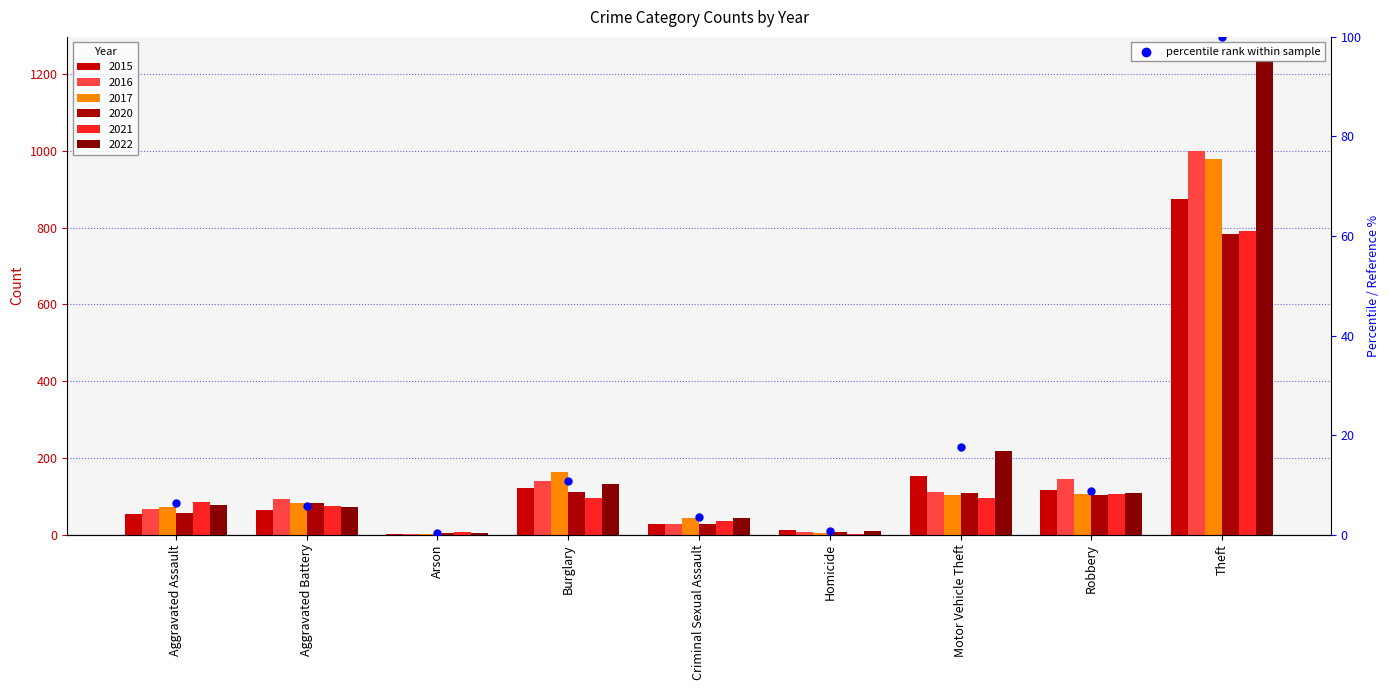

What is the change in value from Motor Vehicle Theft to Theft?

+82.3